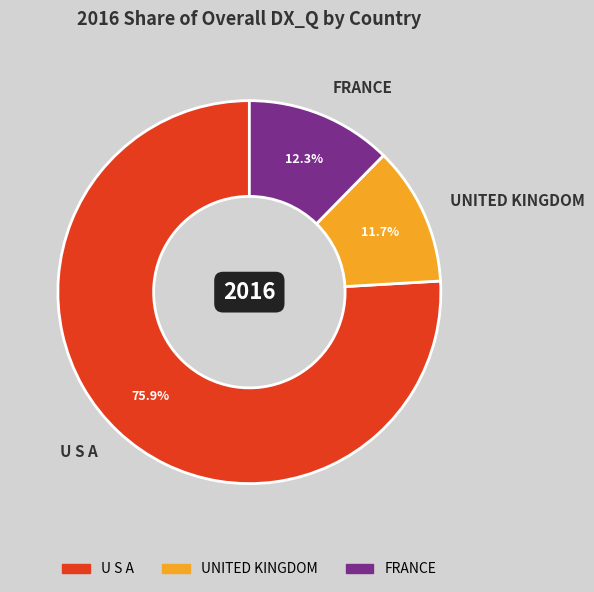

How many segments does this pie chart have?

3